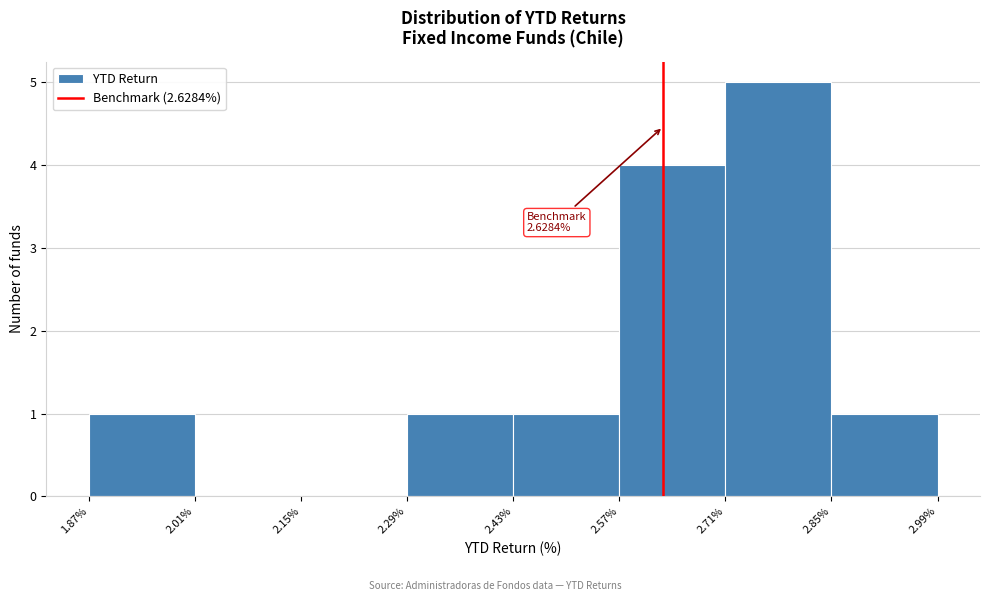

Which range on the x-axis has the tallest bar?

2.71% to 2.85%